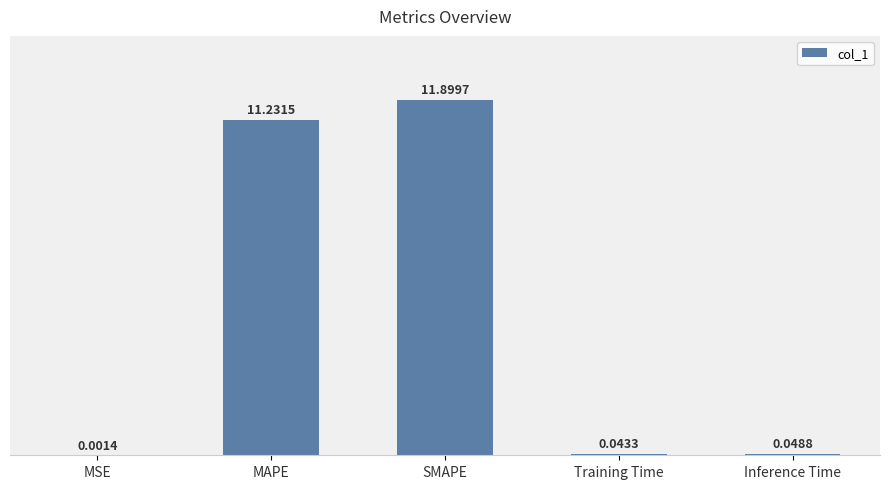

What is the sum of all values?

23.2